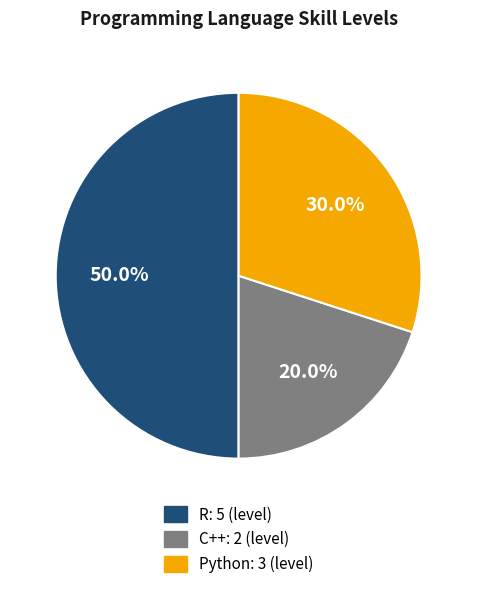

Which slice is the smallest?

C++